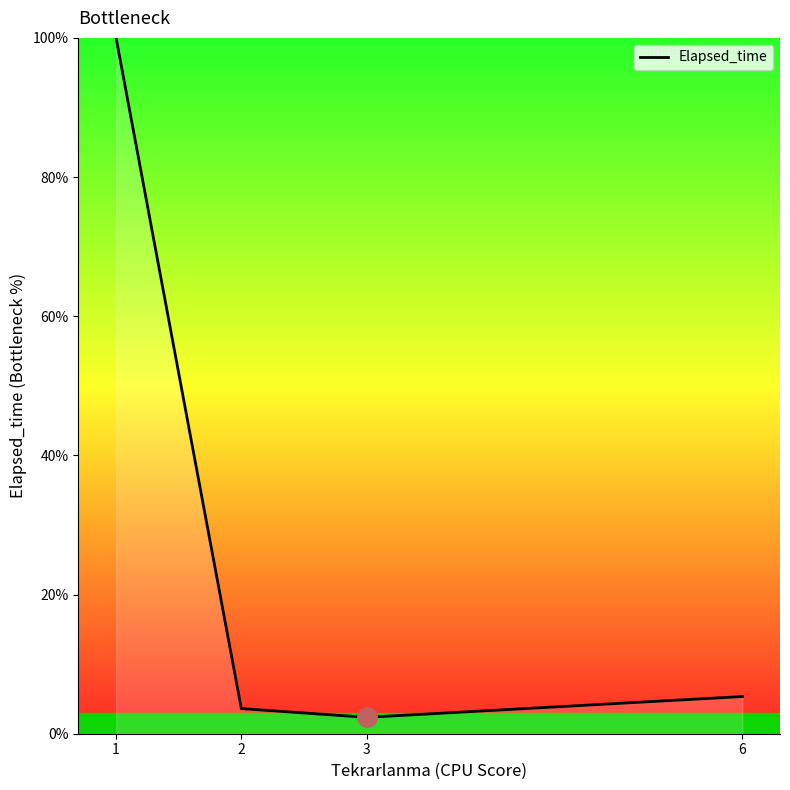

Reading right to left, extract all data points from this chart.

5.3	2.4	3.6	100.0